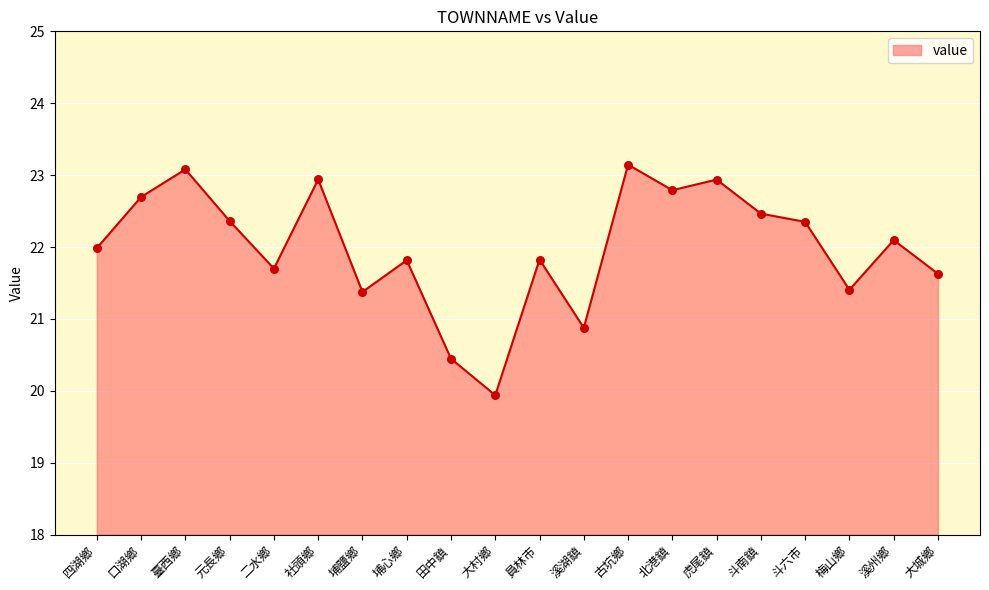

Between 埔心鄉 and 社頭鄉, which is larger?

社頭鄉